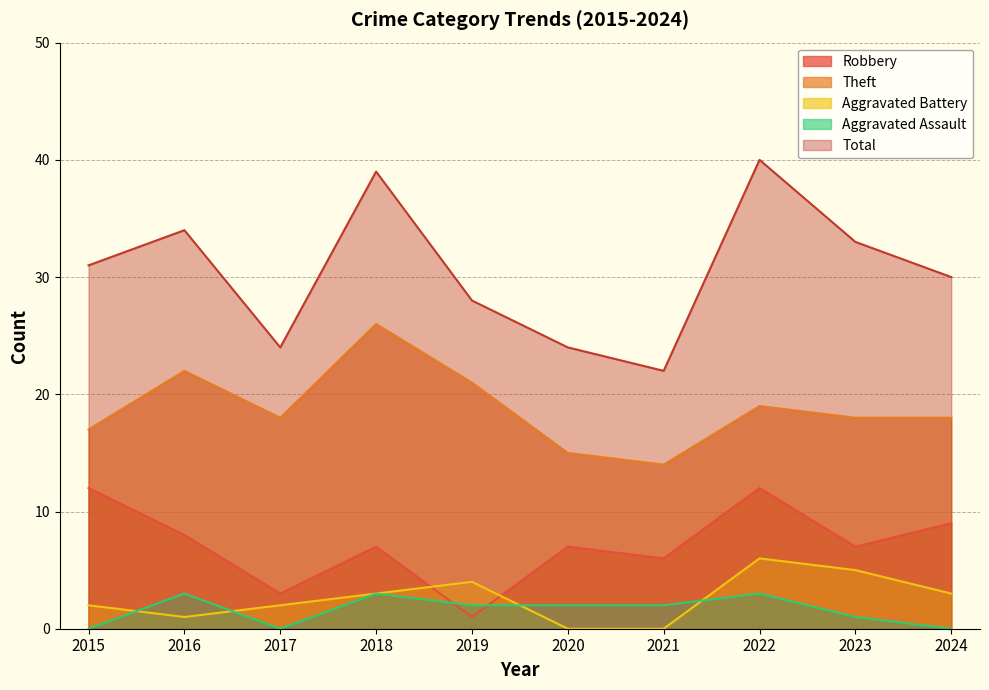

Does the chart display data point markers on the line(s)?

No